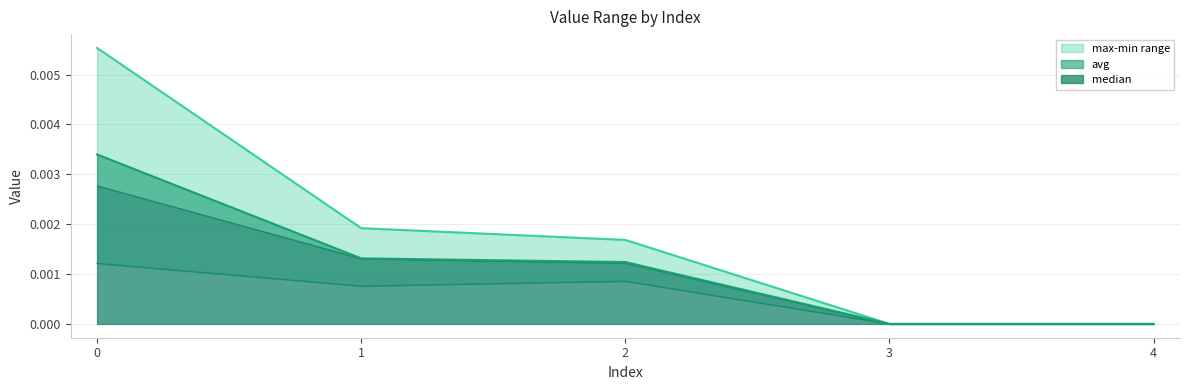

Does the chart display data point markers on the line(s)?

No